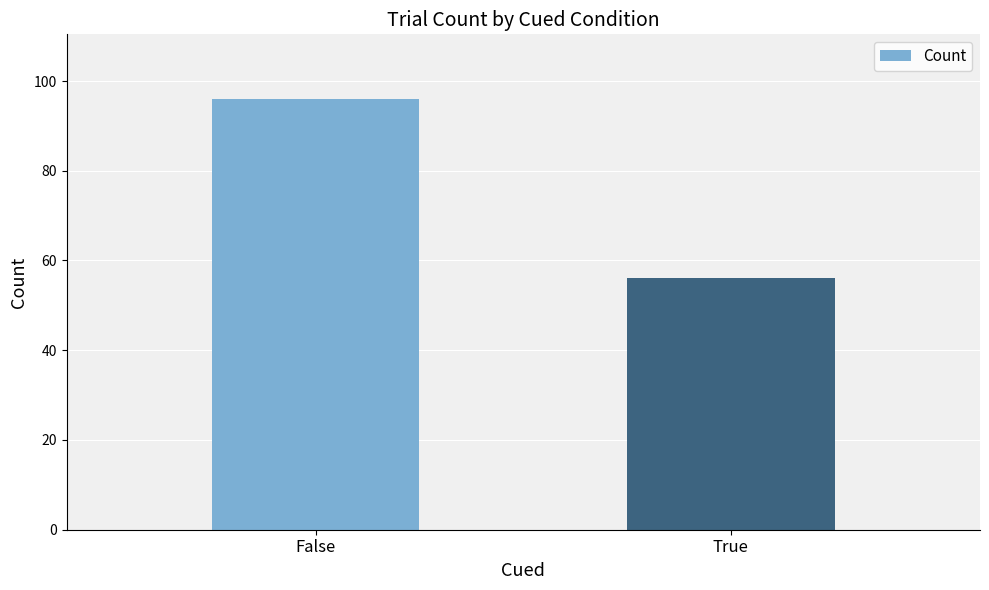

Reading right to left, list all the values displayed in this chart.

True=56	False=96